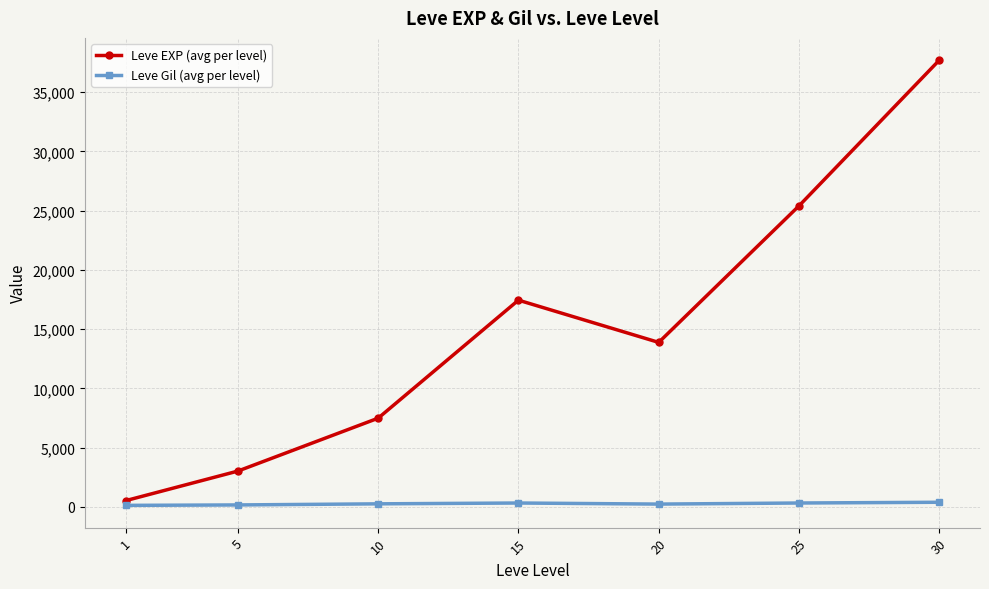

At which label does Leve EXP (avg per level) first exceed 13876?

15